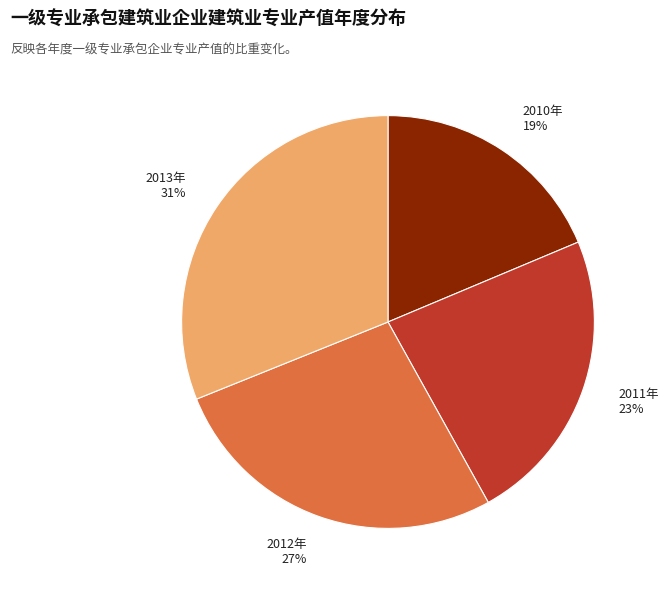

Is there a majority slice in this chart?

No